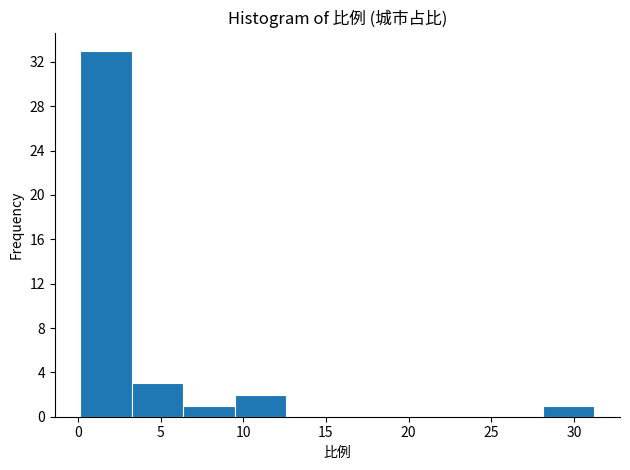

Reading left to right, list every bar in this chart as the range it spans on the x-axis followed by its height. Neither the bar edges nor the heights are printed on the chart, so give them approximately, as read against the axes.

0.0 to 3.5: 33
3.5 to 6.5: 3
6.5 to 9.5: 1
9.5 to 12.5: 2
12.5 to 15.5: 0
15.5 to 19.0: 0
19.0 to 22.0: 0
22.0 to 25.0: 0
25.0 to 28.0: 0
28.0 to 31.0: 1